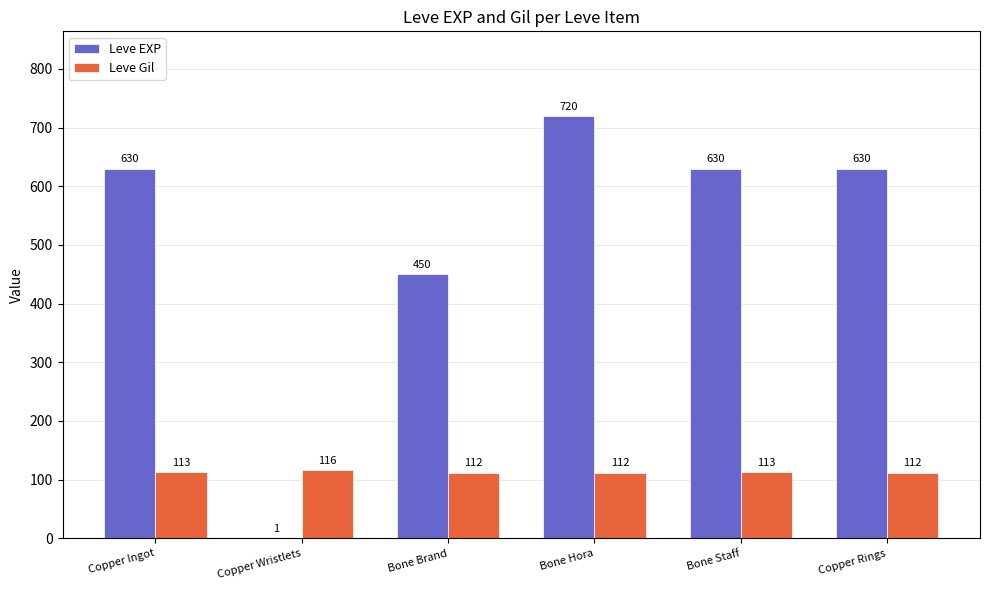

Which label corresponds to the largest value in the chart?

Bone Hora